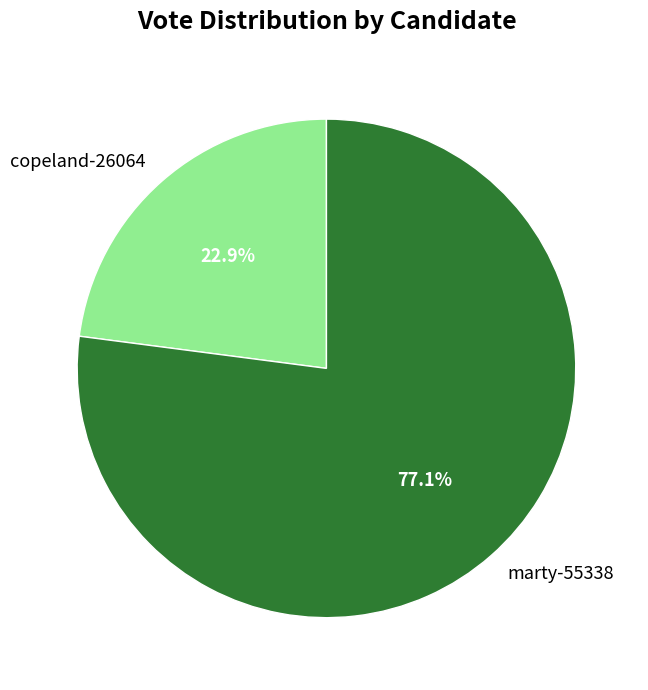

To the nearest percent, what is the difference between the largest and smallest slice percentages?

54%